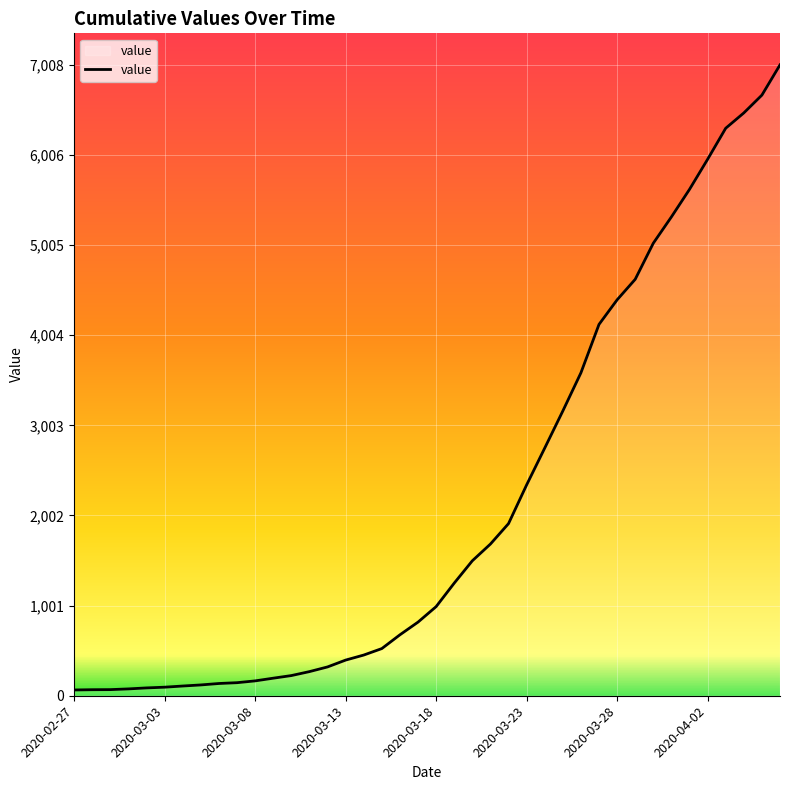

What is the greatest value displayed?

7008